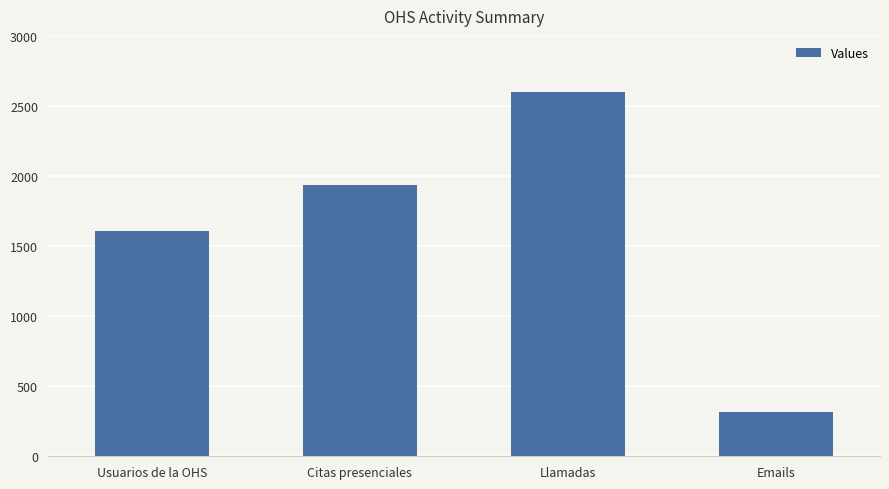

Rank the categories by value from highest to lowest.

Llamadas, Citas presenciales, Usuarios de la OHS, Emails